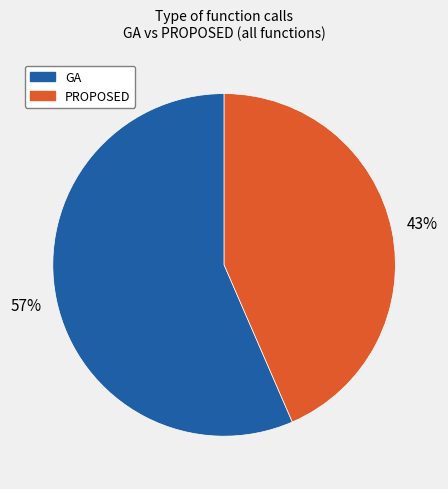

How many slices are in this pie chart?

2